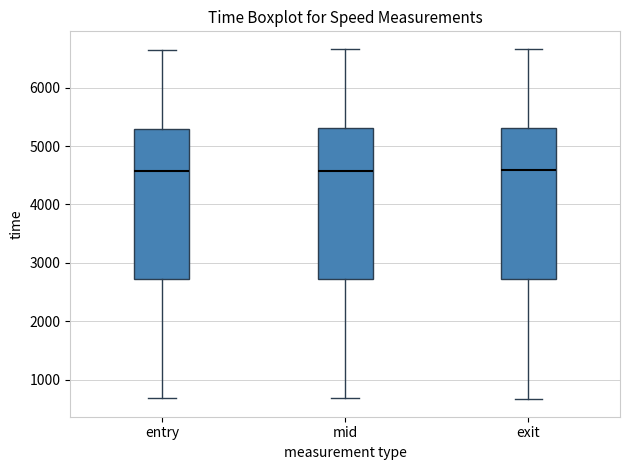

Reading left to right, read every box against the y-axis: the position of its median line, the range the box covers, and the ends of its whiskers. The values are not printed on the chart, so give them approximately, as read against the axis.

entry: median 4600, box 2700 to 5300, whiskers 700 to 6700
mid: median 4600, box 2700 to 5300, whiskers 700 to 6700
exit: median 4600, box 2700 to 5300, whiskers 700 to 6700